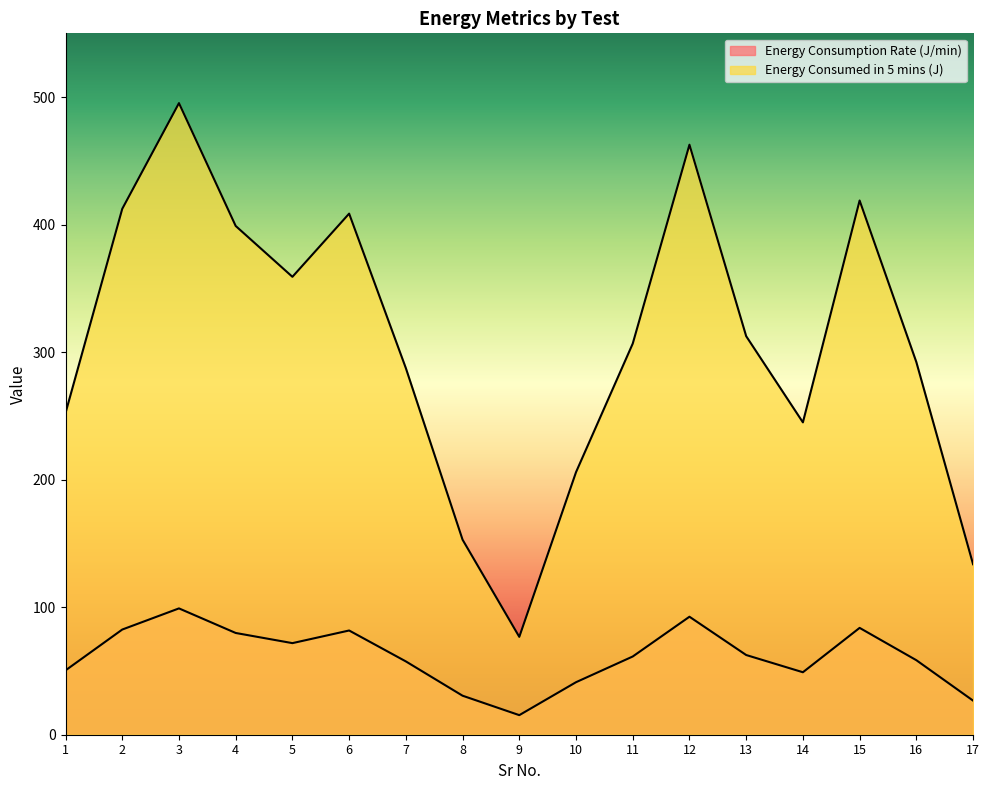

Which category has the lowest value in the Energy Consumed in 5 mins (J) series?

9